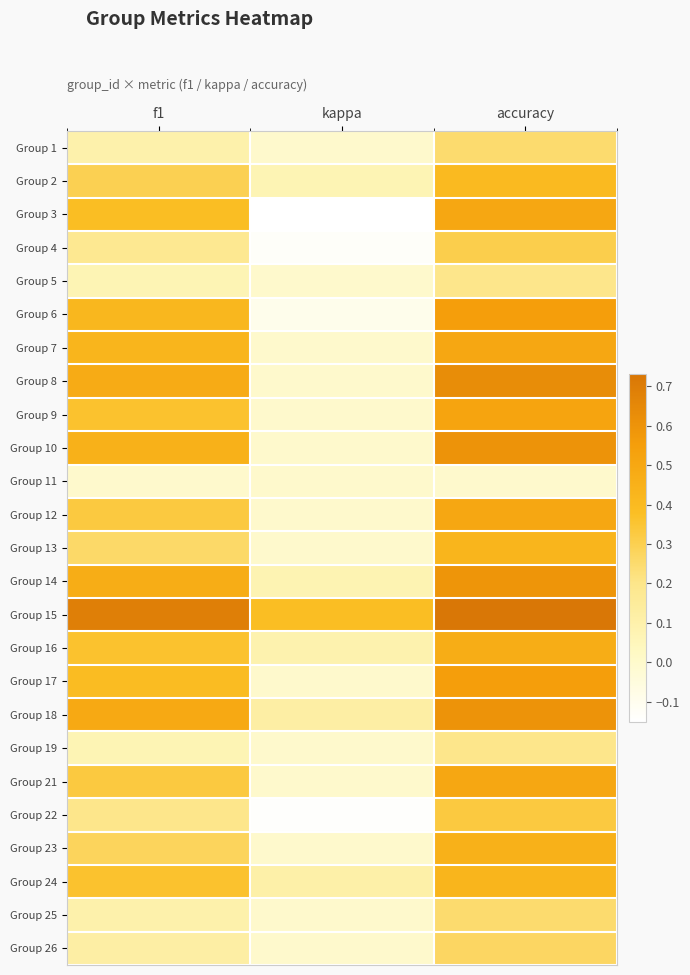

Which has a higher value, kappa or accuracy?

accuracy